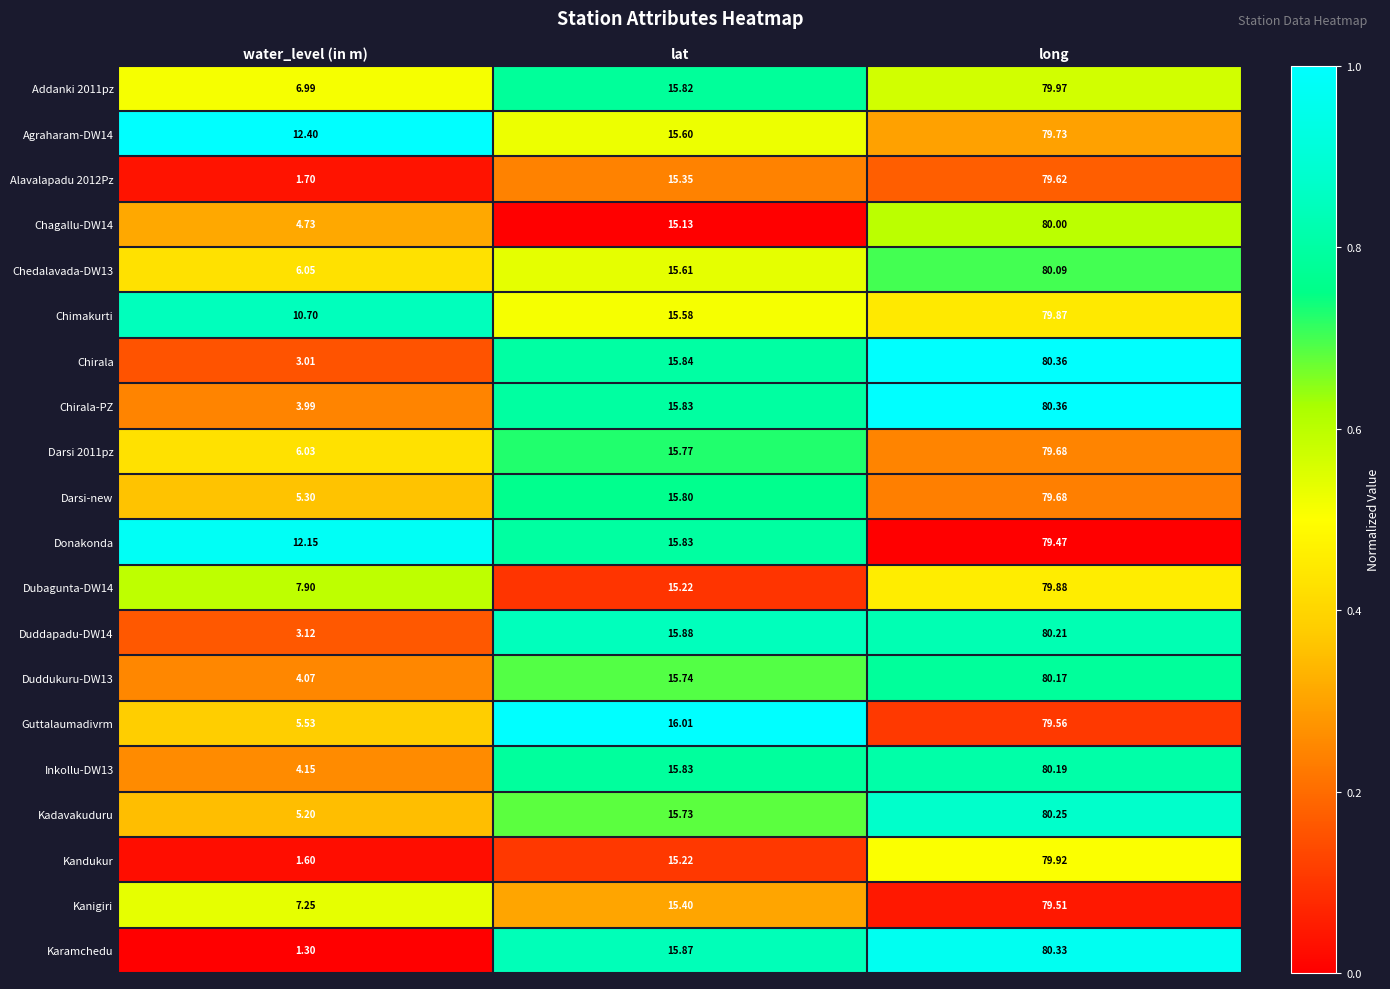

At which category does the chart reach its minimum across all series?

water_level (in m)